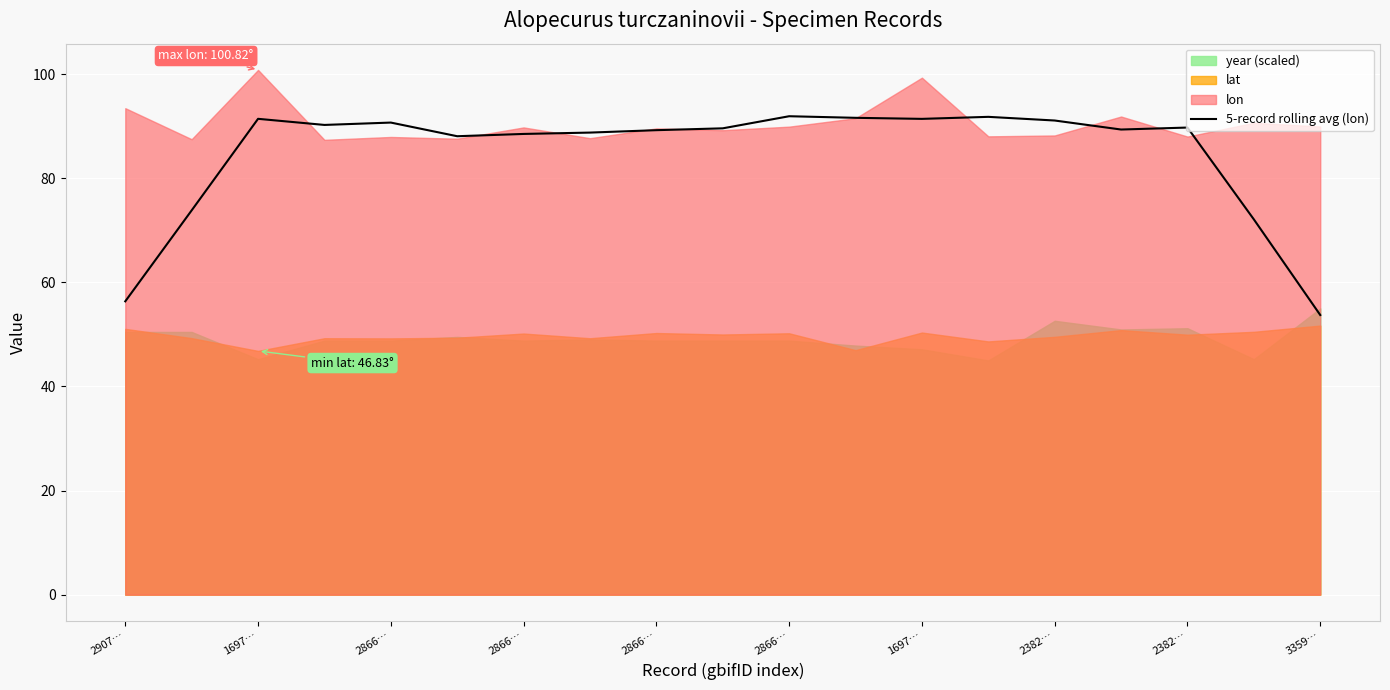

List the labels in order of value, largest first.

10, 13, 11, 2866…, 12, 14, 2866…, 2866…, 16, 3359…, 15, 2382…, 2382…, 1697…, 2866…, 1697…, 17, 2907…, 18